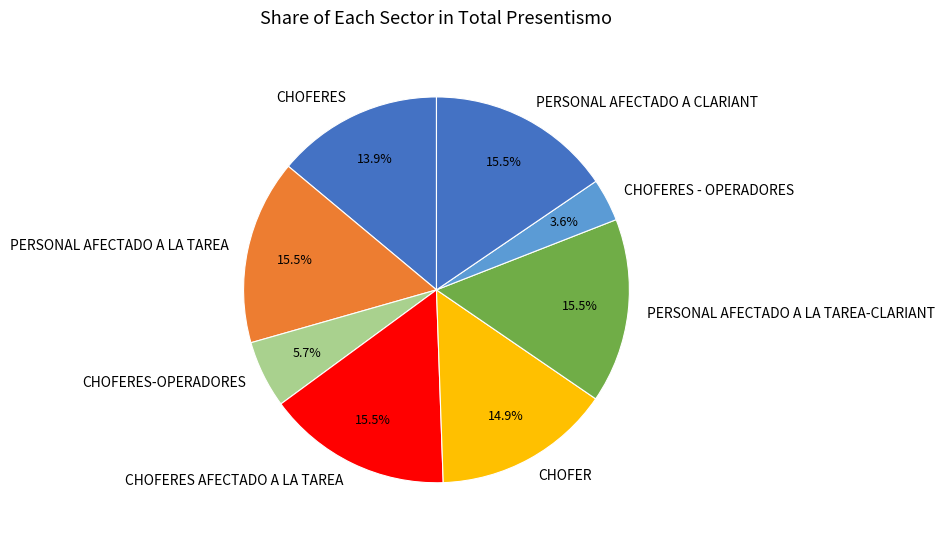

What portion of the pie excludes CHOFER?

85.1%